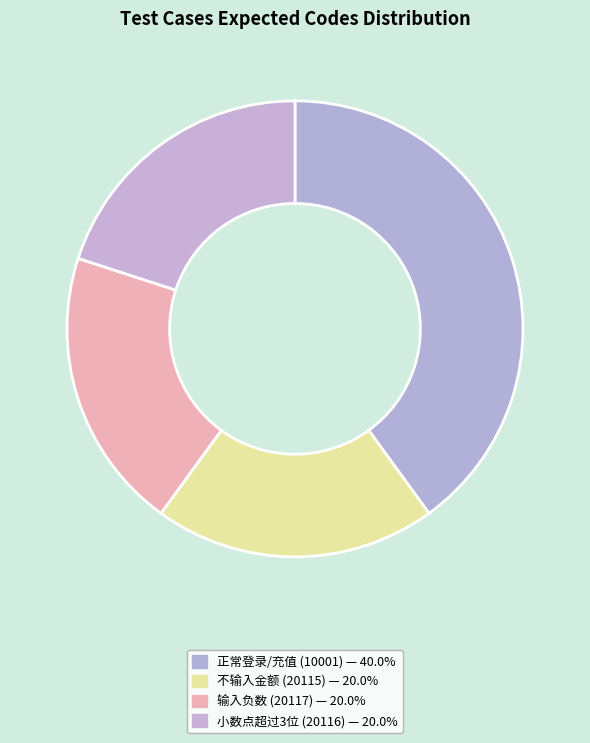

How many slices are in this pie chart?

4